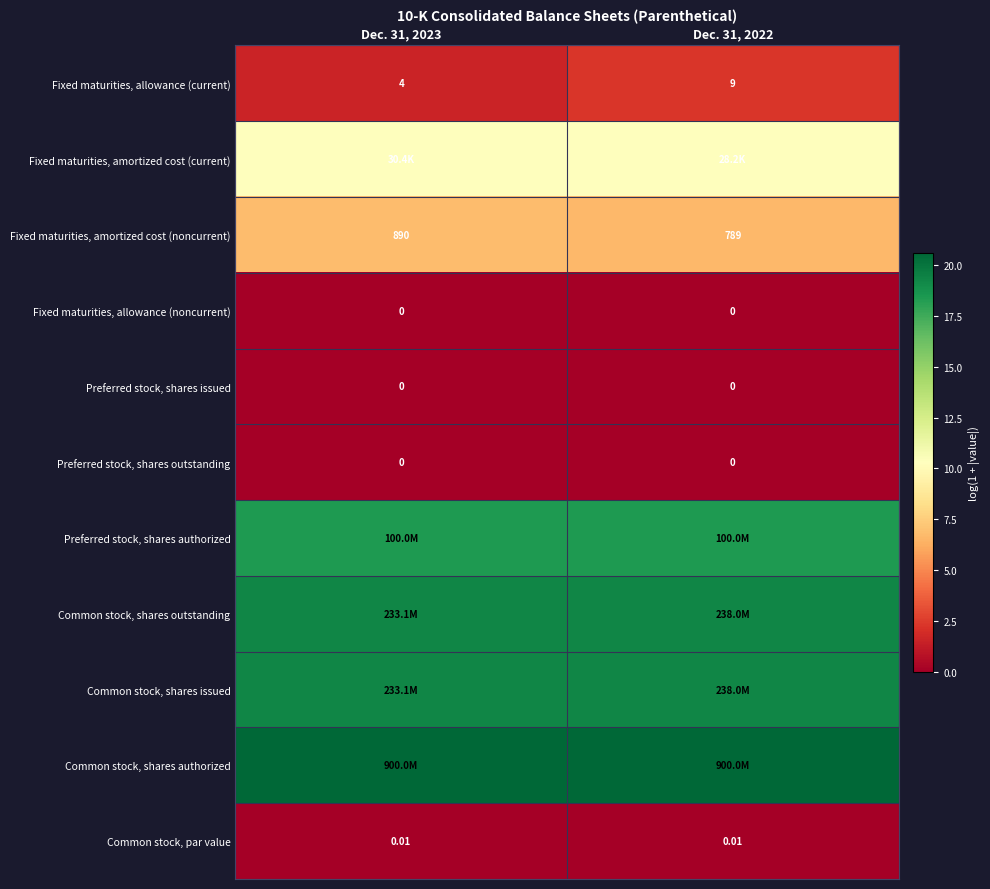

What value does the Common stock, shares outstanding series have at Dec. 31, 2023?

19.3